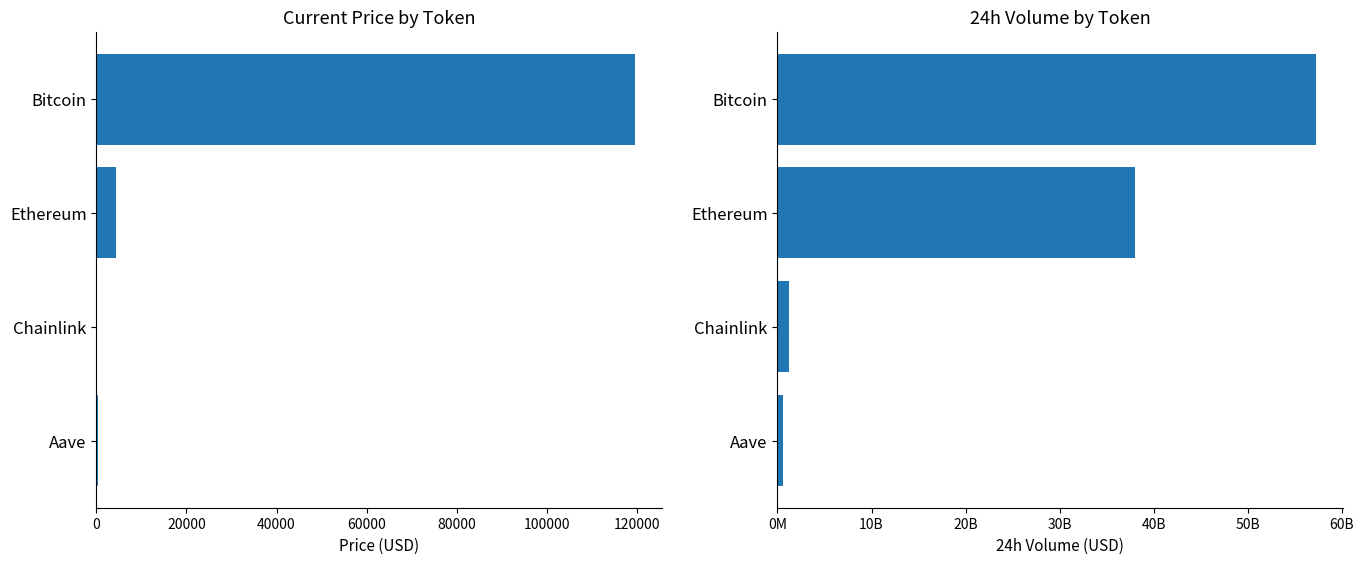

Reading left to right, what are all the values shown in this chart?

price: 119739.0	4296.6	21.6	299.0
volume24h: 57286950193.0	38049621484.0	1227800498.0	553303200.0